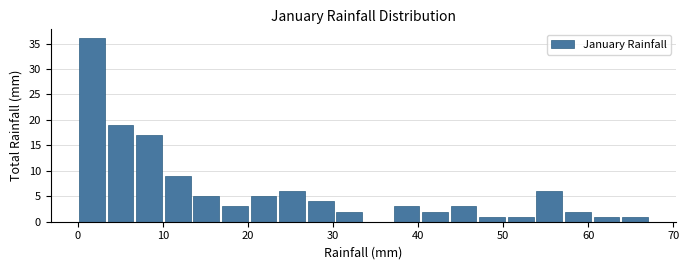

Read against the x-axis, roughly where is the centre of the tallest bar?

2